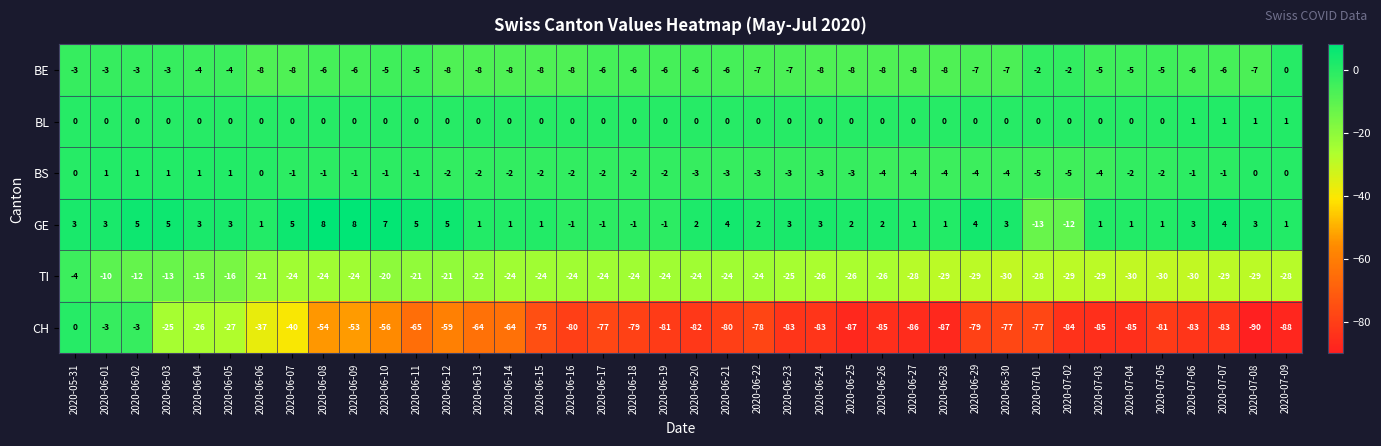

What is the highest value of the GE series?

8